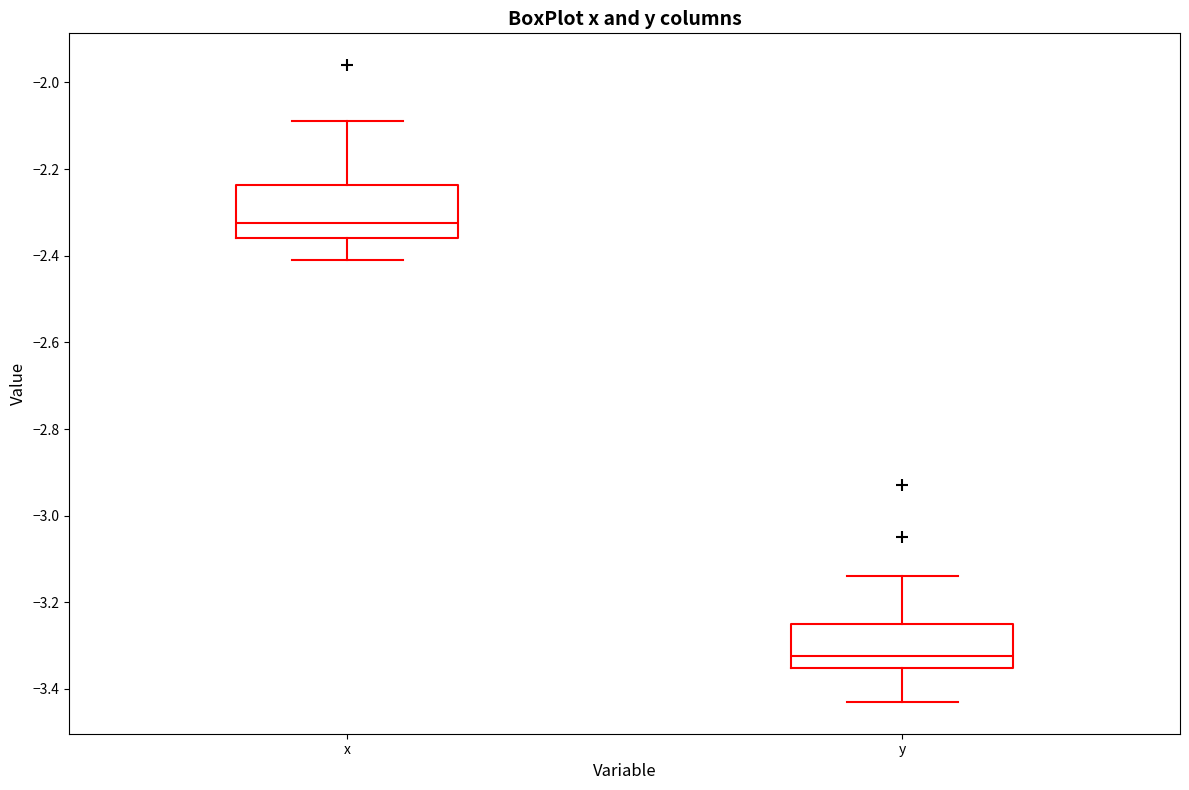

Which box has the highest median line?

x